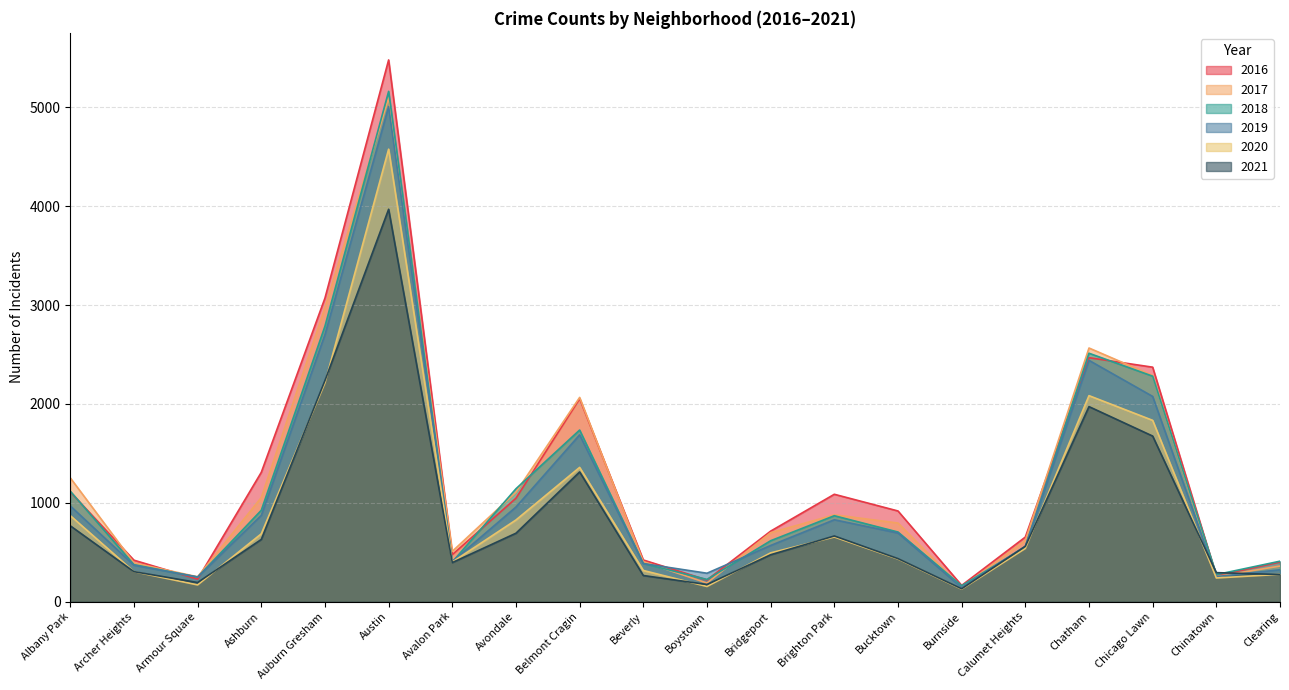

Count the number of data series in this chart.

6